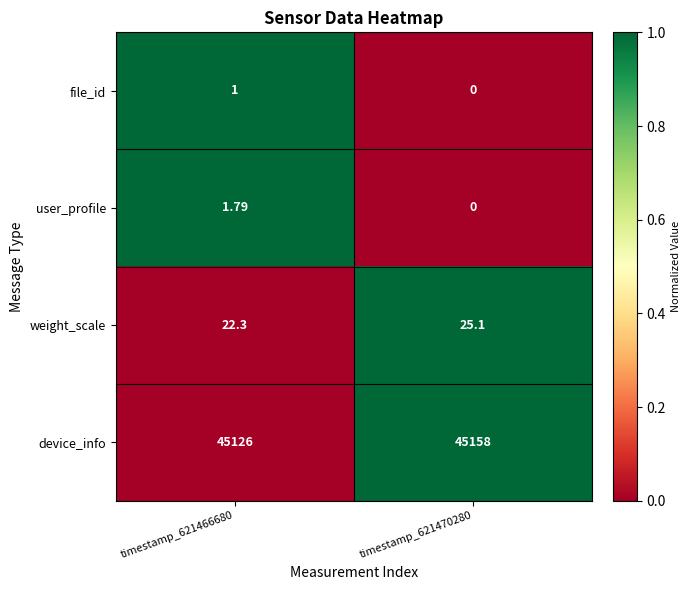

At timestamp_621466680, list the series in order from smallest to largest.

file_id, user_profile, weight_scale, device_info